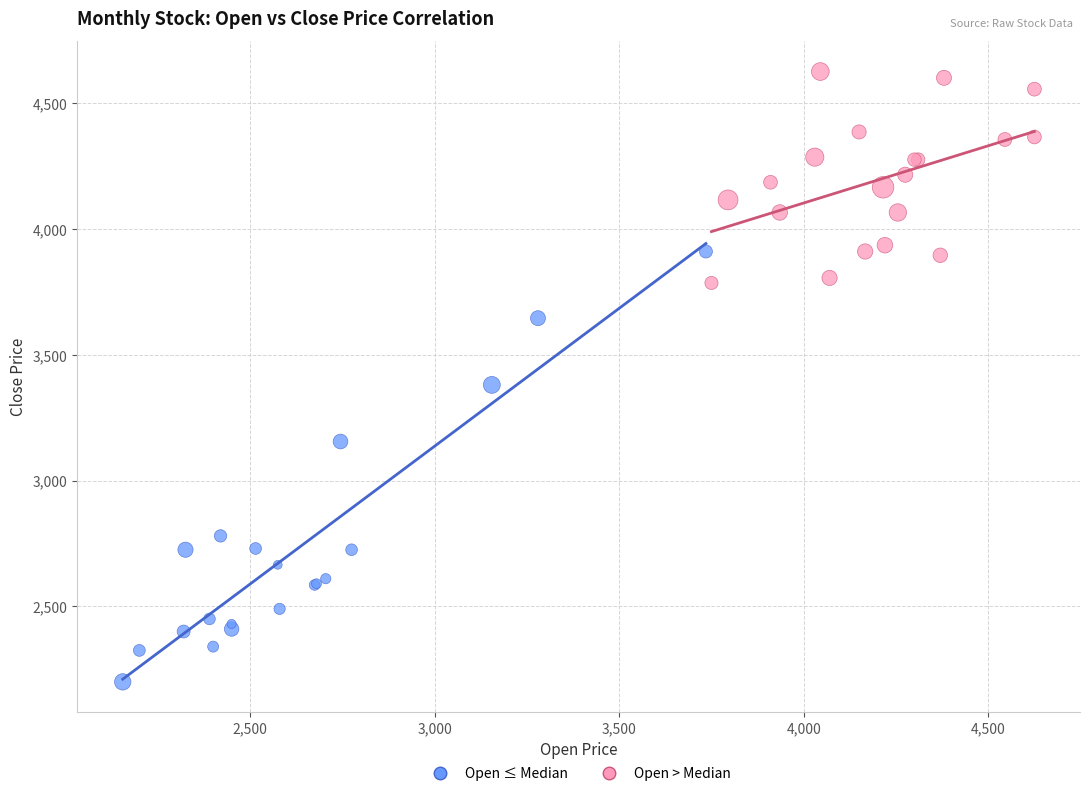

Which series reaches the maximum Y coordinate?

Open > Median